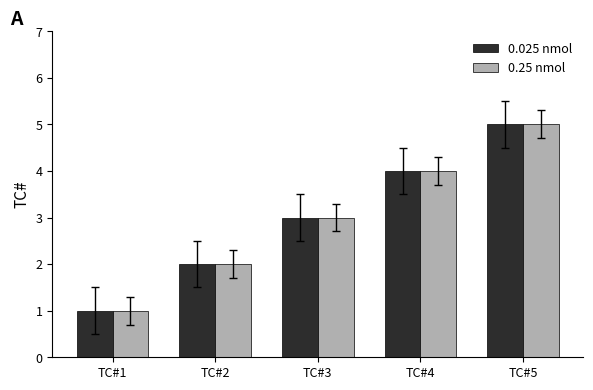

How many values in the 0.025 nmol series are below 3?

2